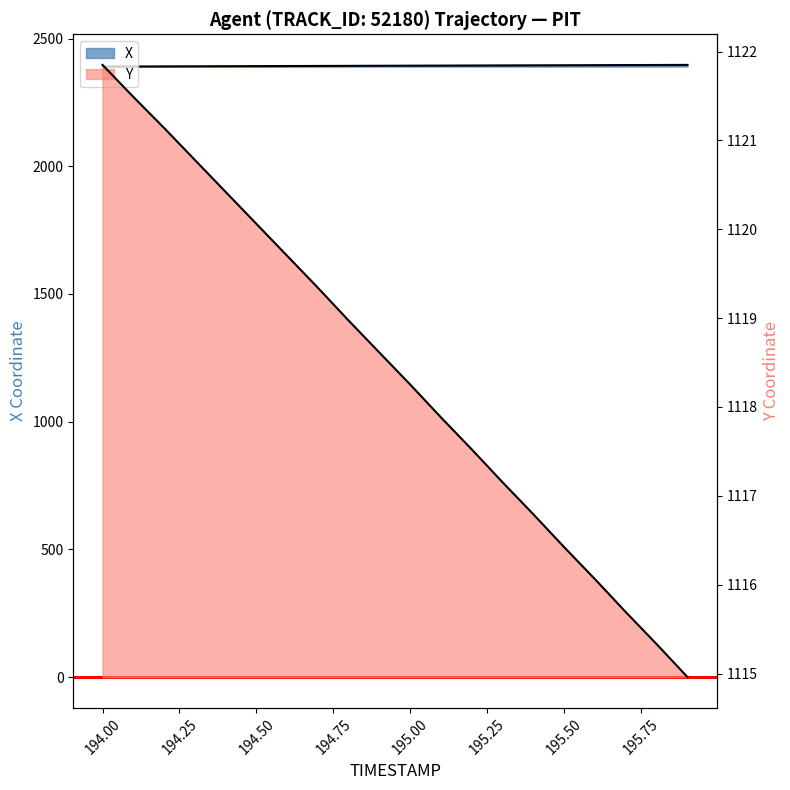

What is the difference between the highest and lowest values at 194.5?

1272.0